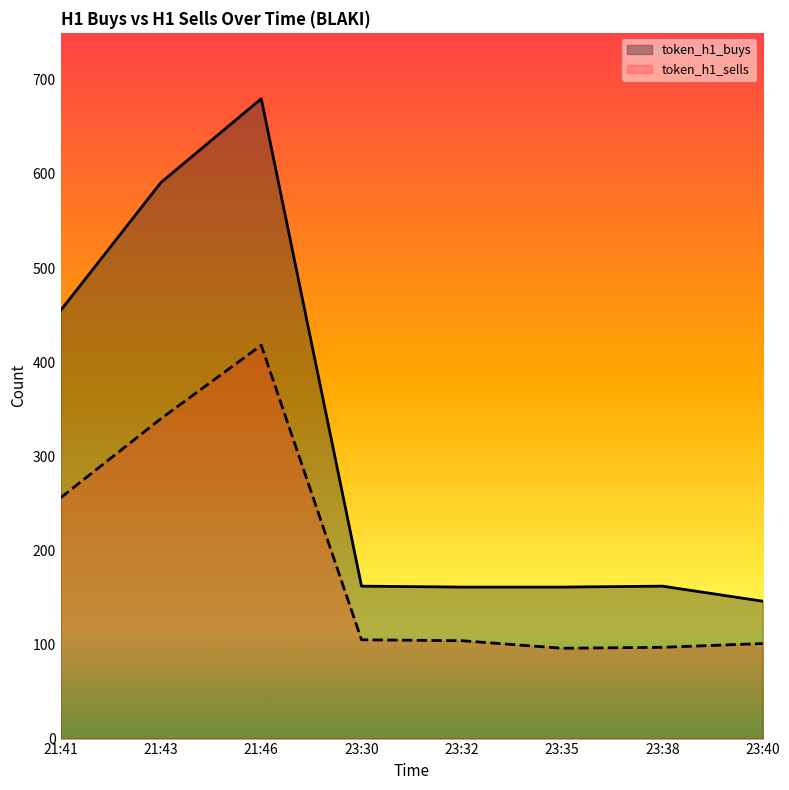

Does the chart display data point markers on the line(s)?

No